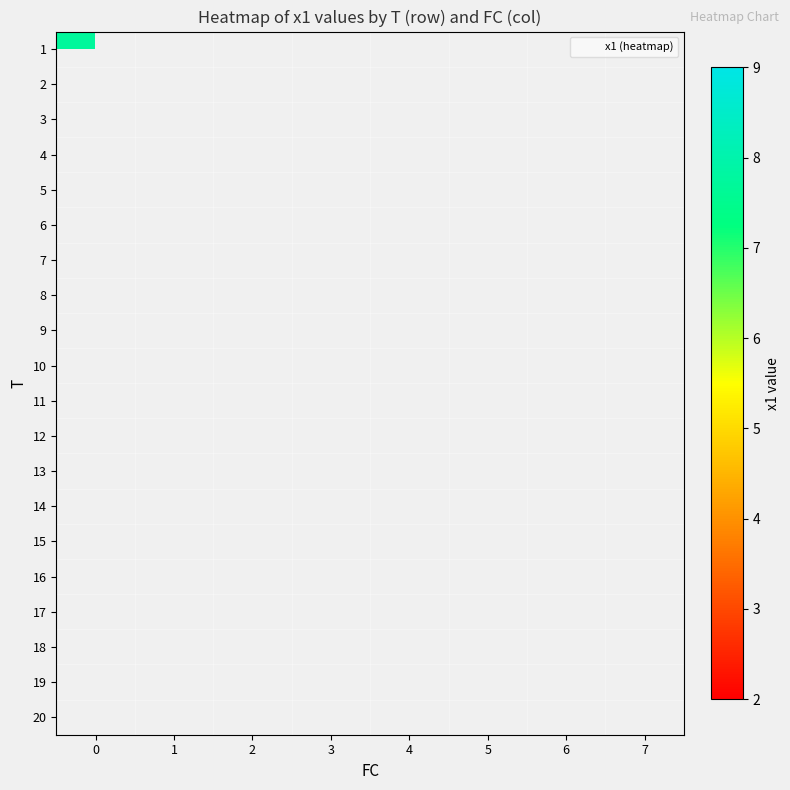

What is the minimum value shown in the chart?

2.3